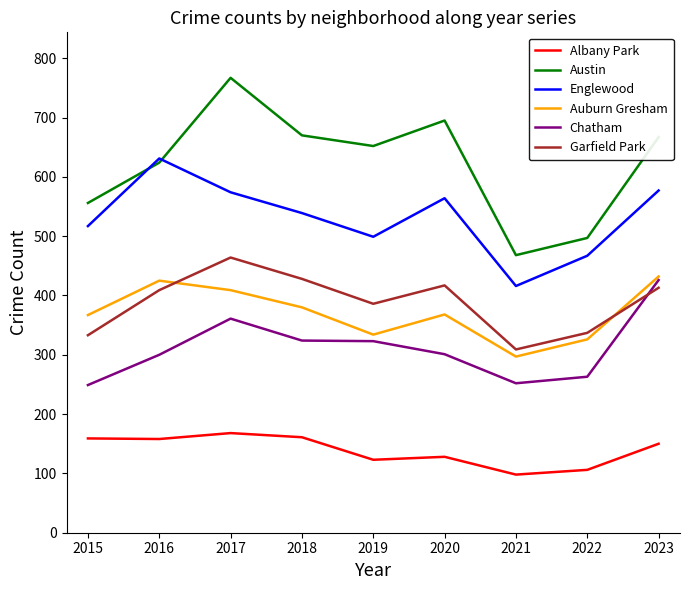

At how many categories does at least one series exceed 200?

9